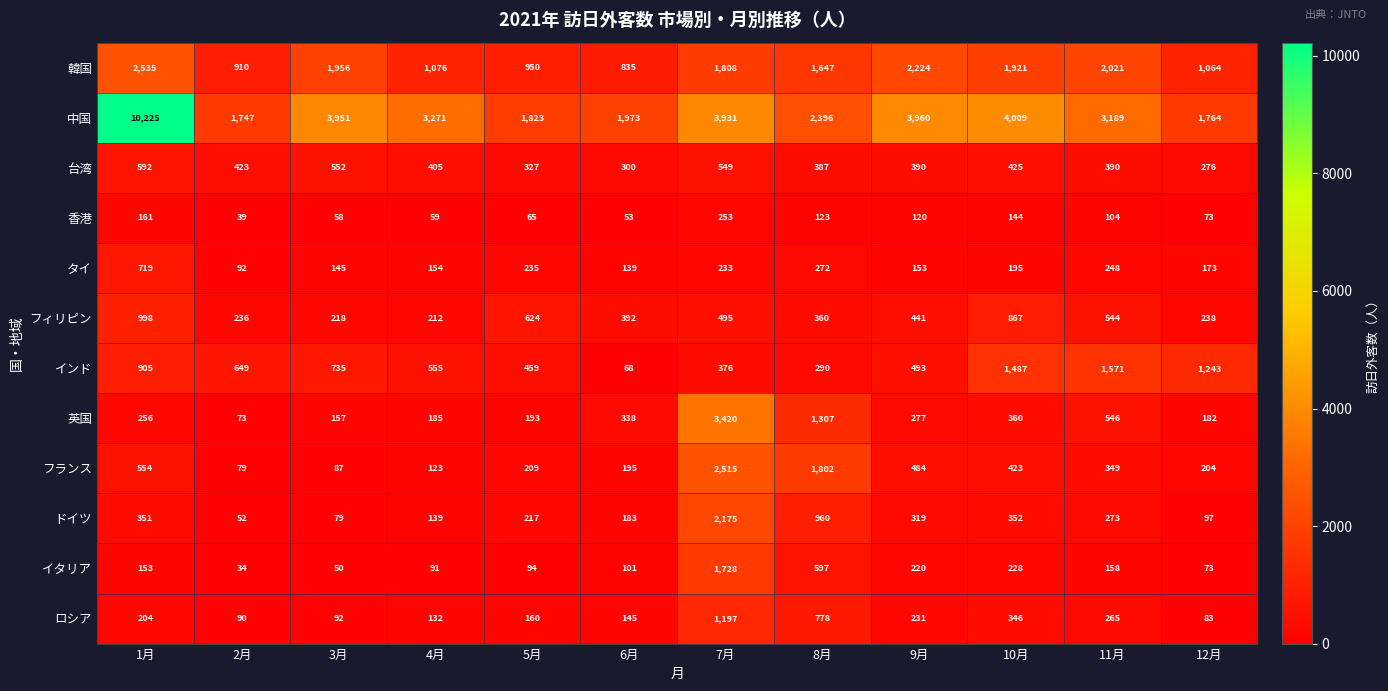

At which label does タイ reach its peak?

1月